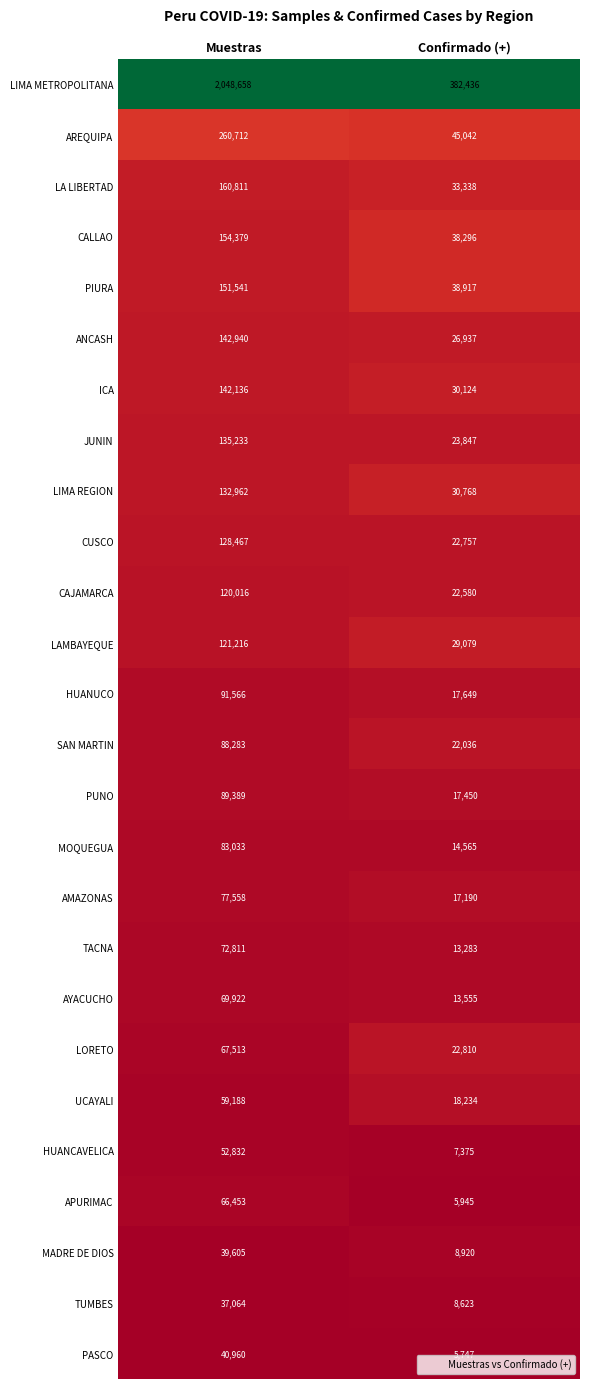

Is it true that AREQUIPA equals 449059 at Muestras?

False